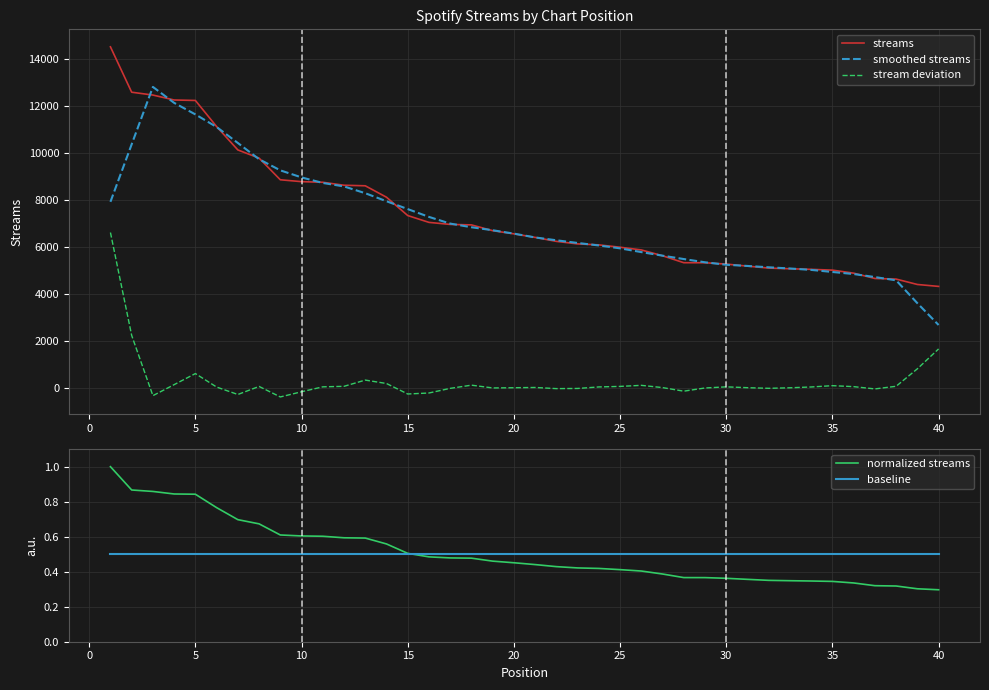

What is the highest value of the smoothed streams series?

12798.8